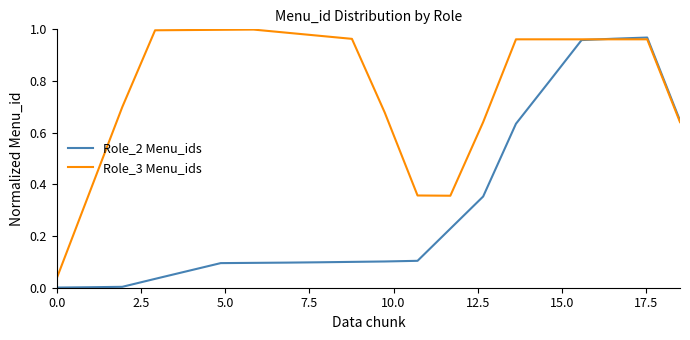

Rank the series by their average value, from lowest to highest.

Role_2 Menu_ids, Role_3 Menu_ids